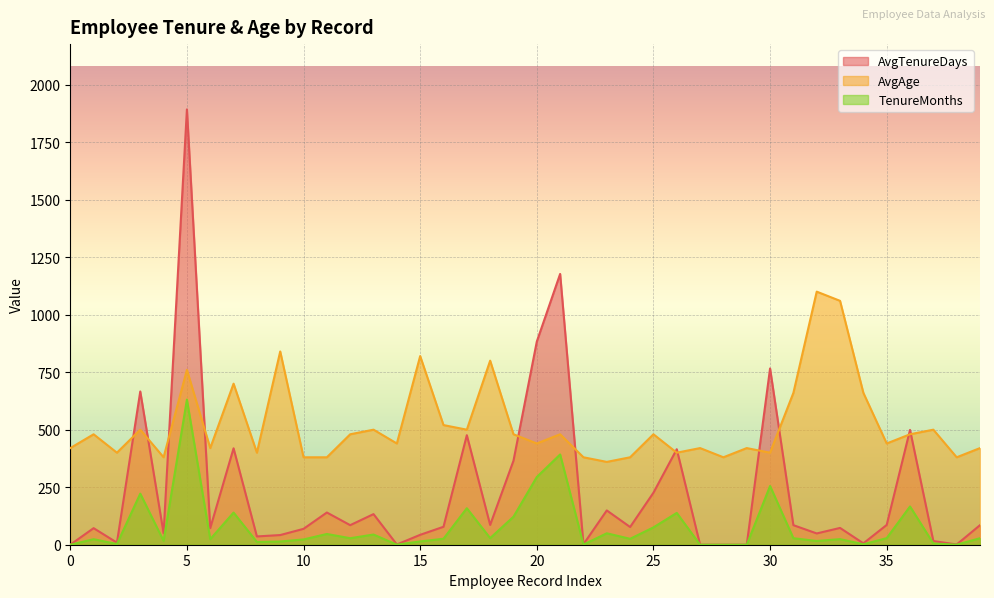

Is the value of AvgTenureDays at 15 greater than the value of AvgAge at 28?

No